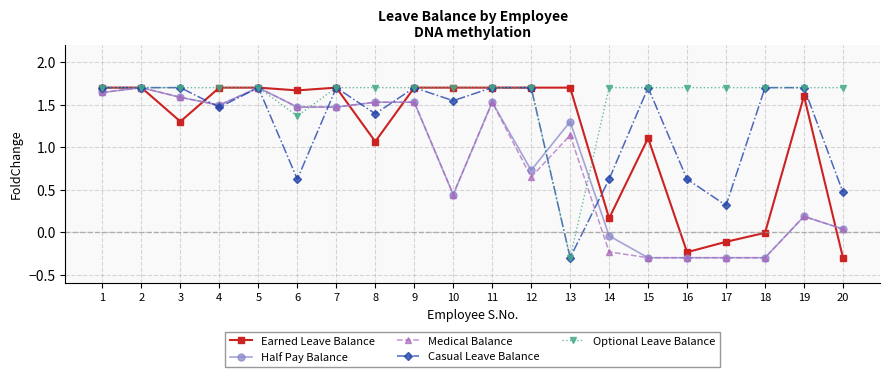

Where is the first local maximum for Half Pay Balance?

2